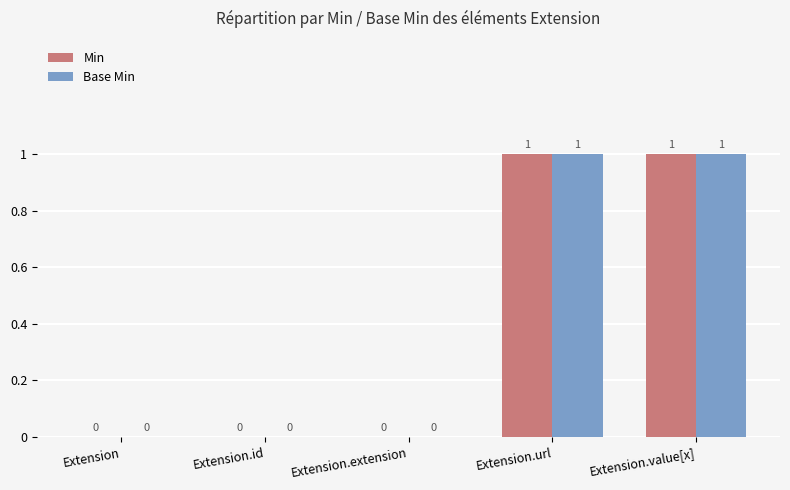

Reading right to left, list all the values displayed in this chart.

Min: 1	1	0	0	0
Base Min: 1	1	0	0	0